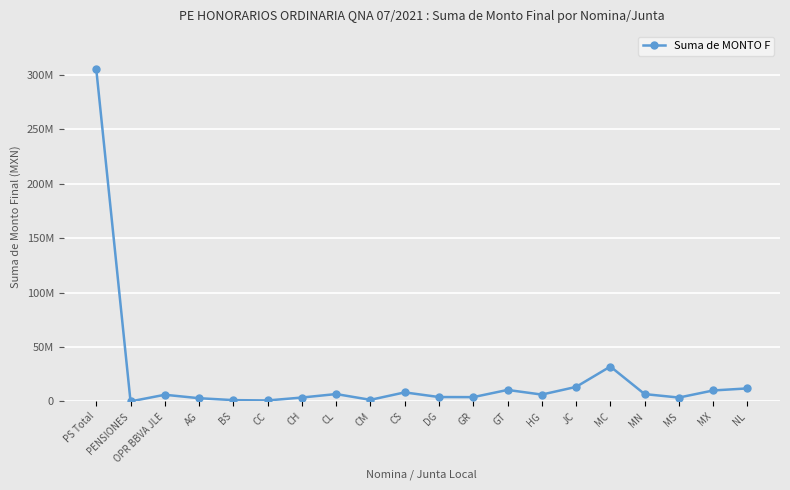

Does the chart have visible grid lines?

Yes